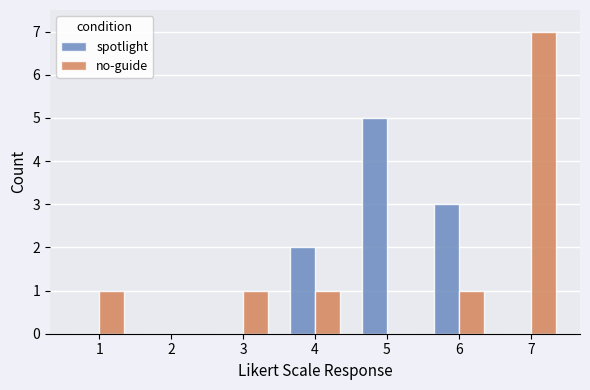

Which series changed the most between 2 and 4?

spotlight